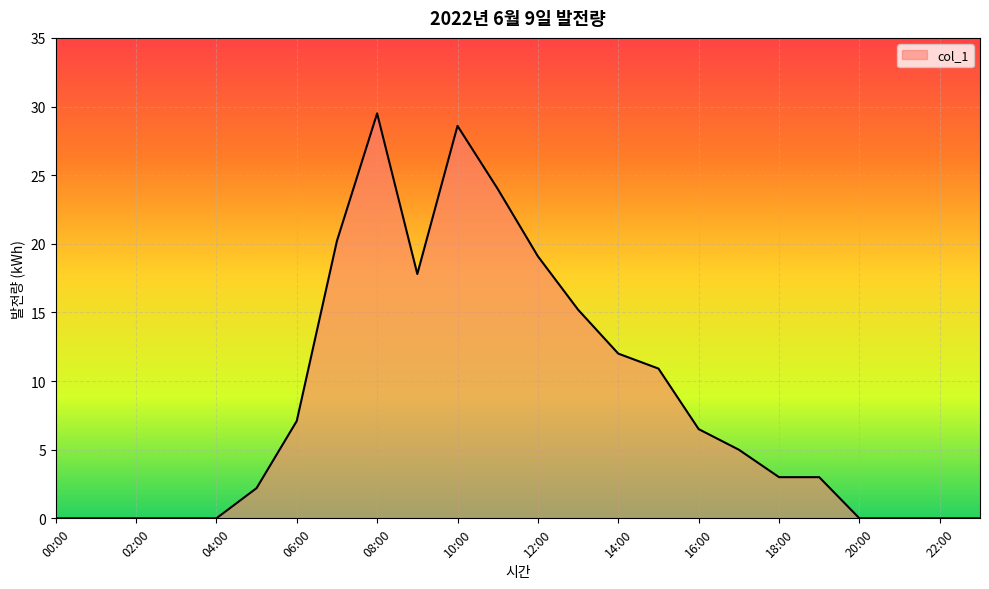

What is the greatest value displayed?

29.5